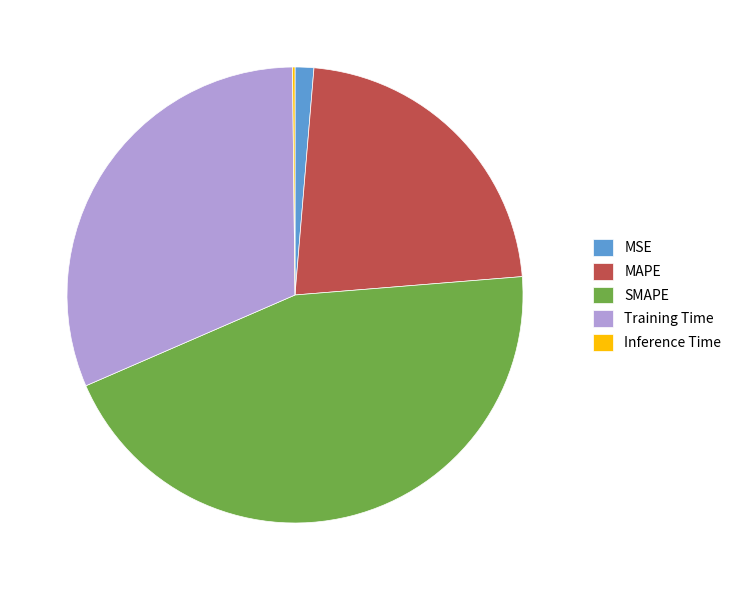

Is SMAPE the majority of the pie?

No